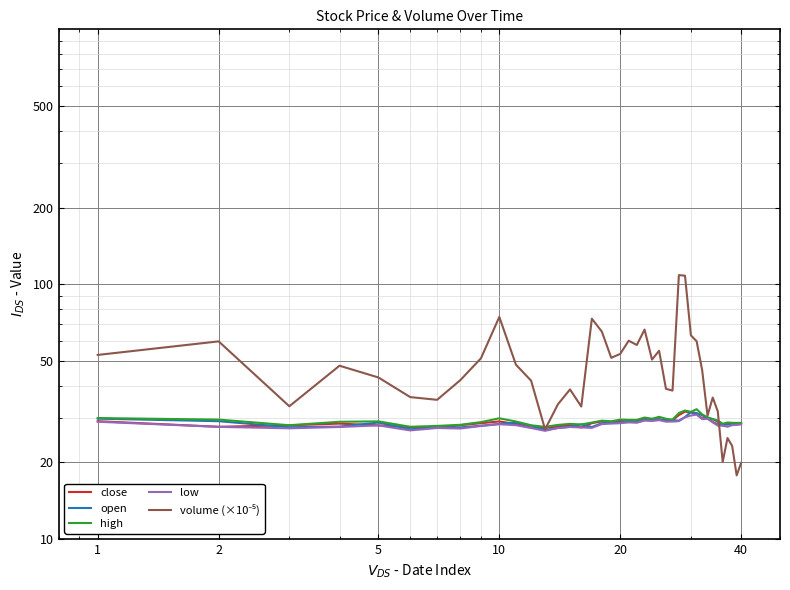

At which category does open reach its first local valley?

5